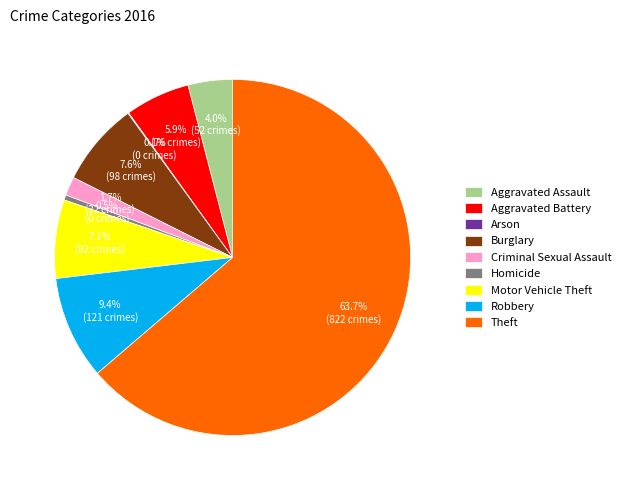

Between Robbery and Homicide, which is larger?

Robbery